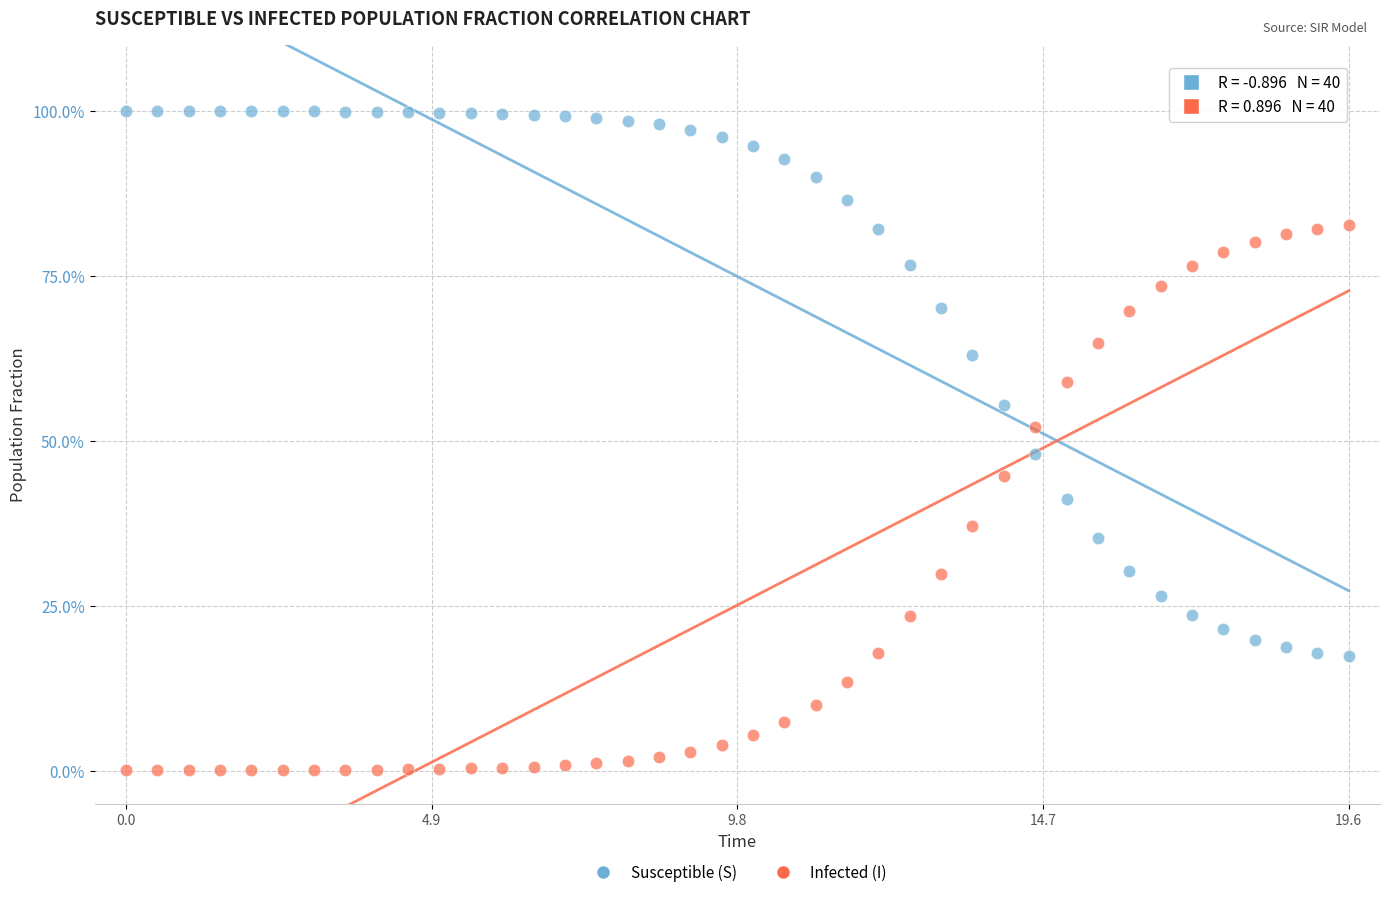

Which series contains the highest Y value?

Susceptible (S)